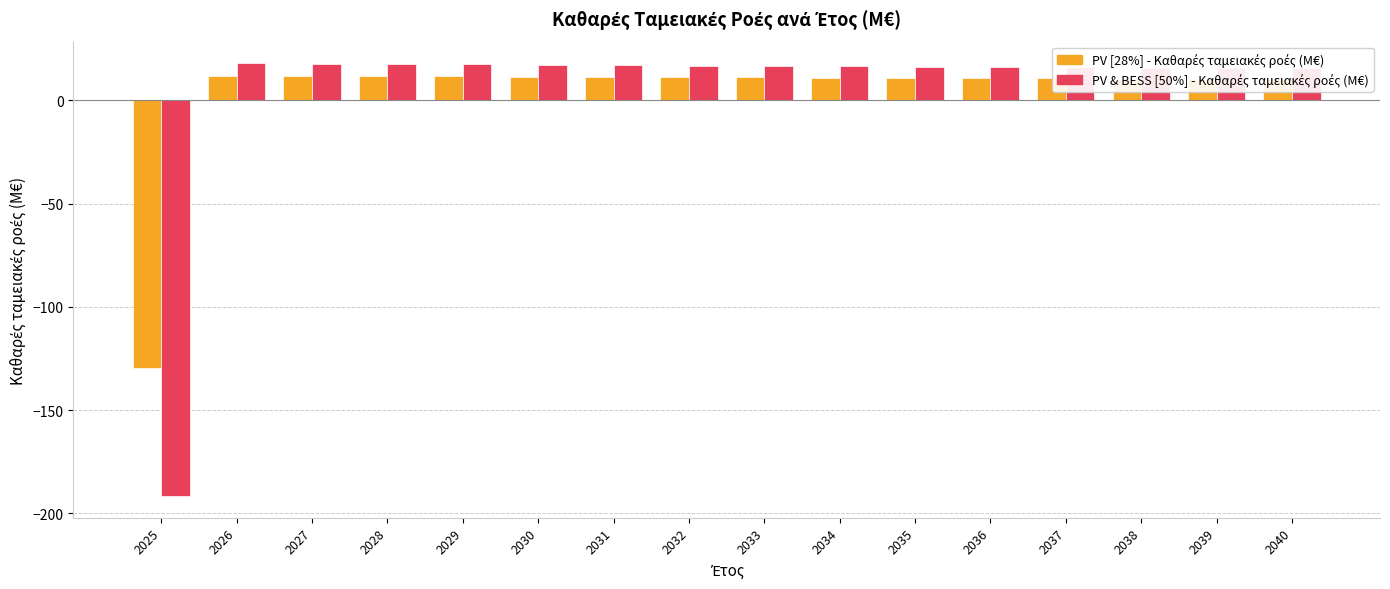

Does the chart contain stacked bars?

No